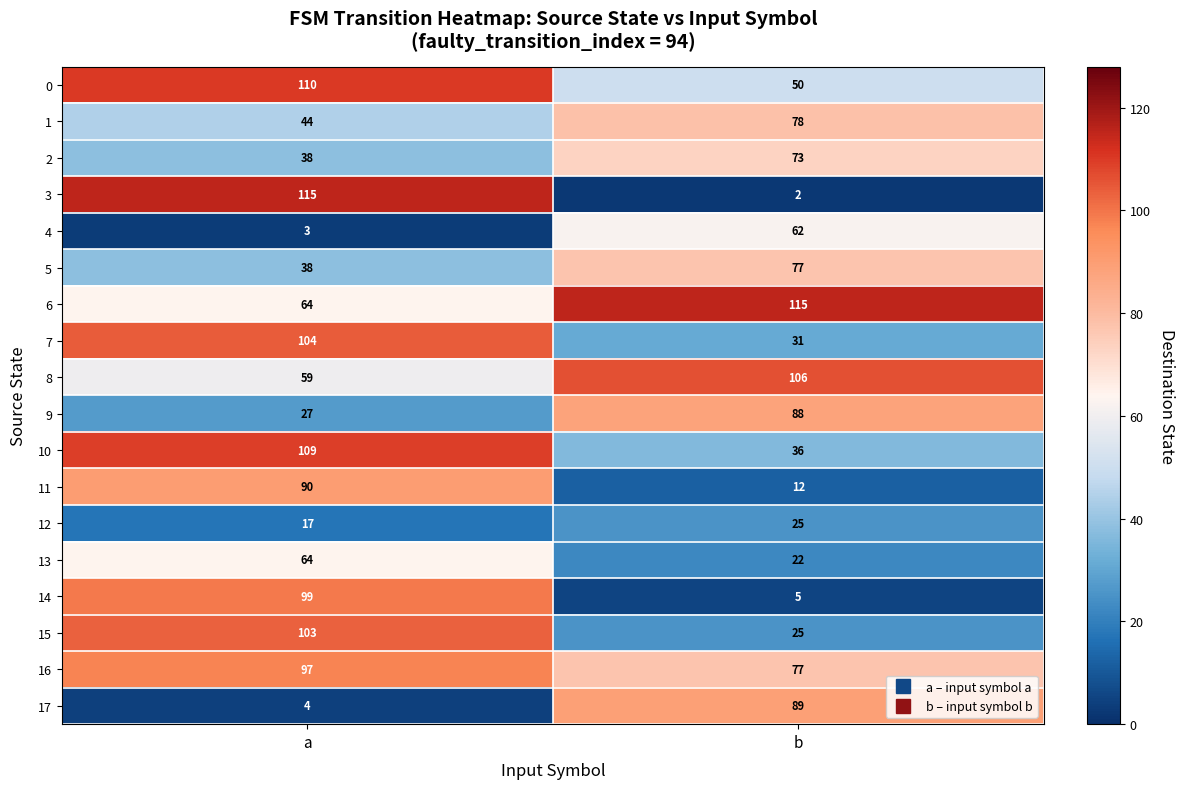

What is the difference between the 17 values at a and b?

85